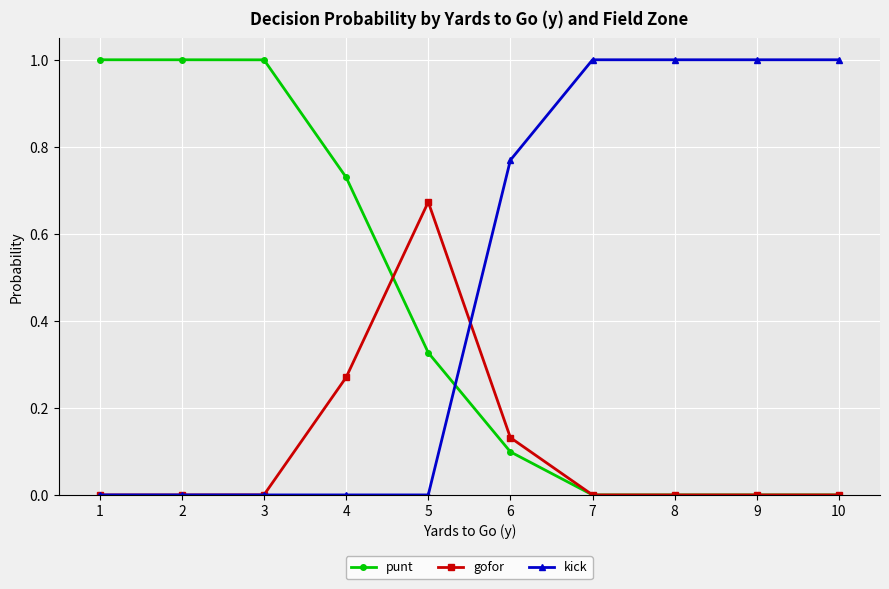

Does the chart display data point markers on the line(s)?

Yes